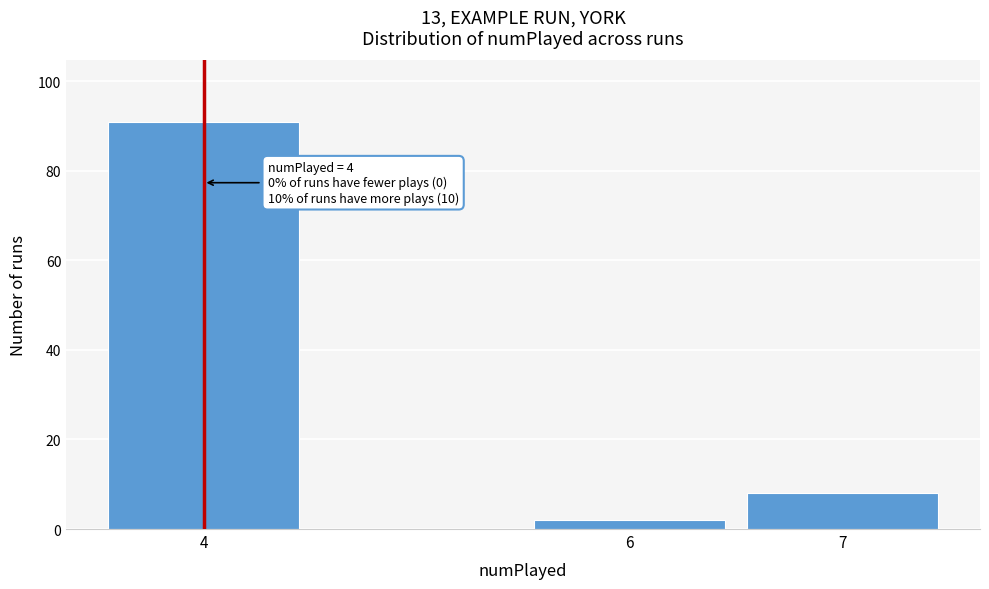

Reading left to right, what are all the values shown in this chart?

91	2	8